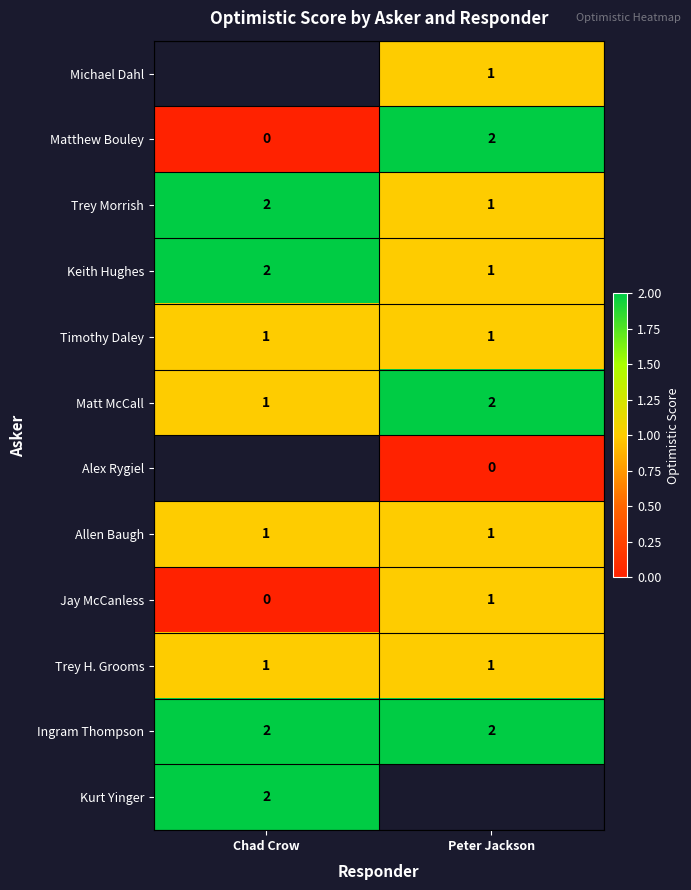

How many data points does each series have?

2